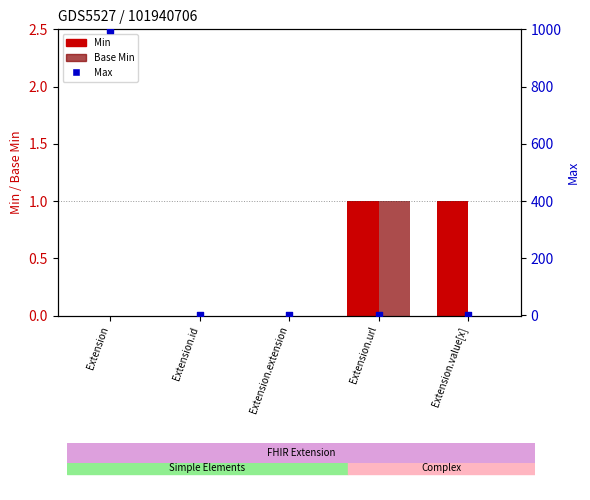

Is the value of Base Min at Extension greater than the value of Max at Extension.id?

No